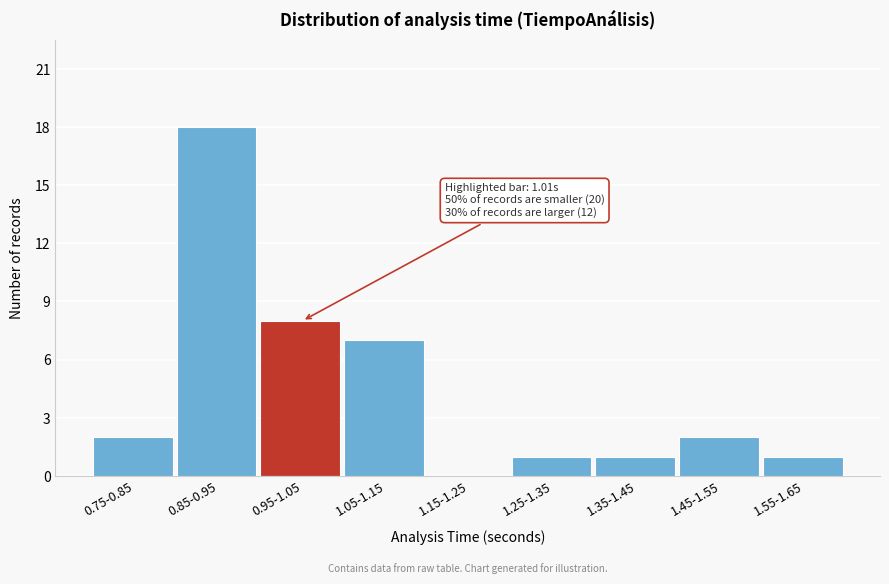

Reading left to right, transcribe all the data shown in this chart.

0.75-0.85=2	0.85-0.95=18	0.95-1.05=8	1.05-1.15=7	1.15-1.25=0	1.25-1.35=1	1.35-1.45=1	1.45-1.55=2	1.55-1.65=1